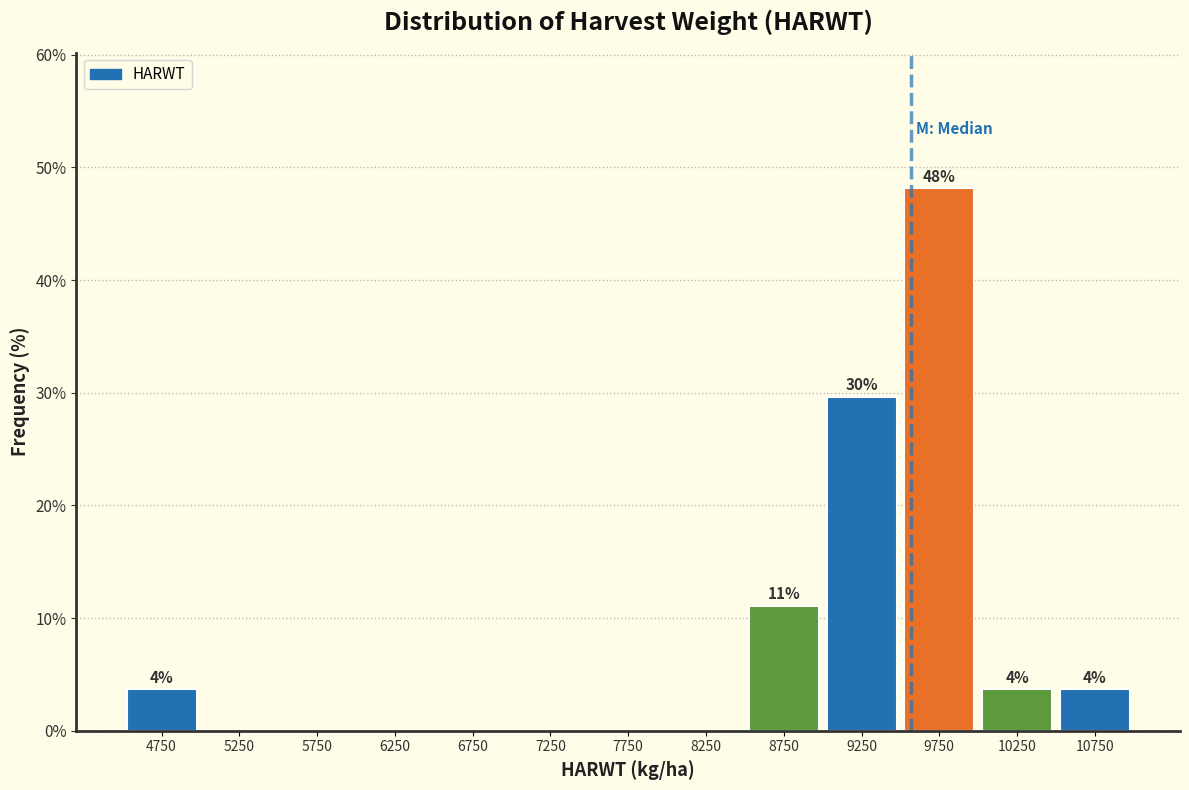

Which range on the x-axis has the tallest bar?

9500 to 10000